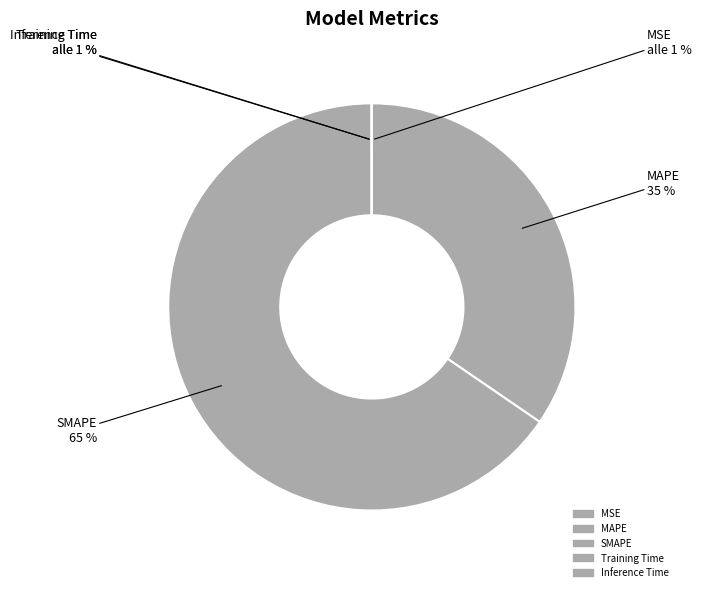

To the nearest percent, what portion does SMAPE represent?

65%